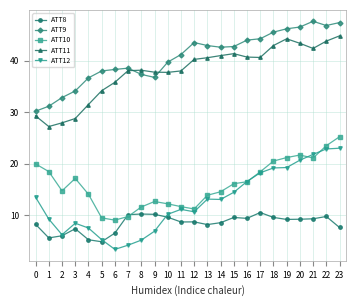

Does the chart display data point markers on the line(s)?

Yes